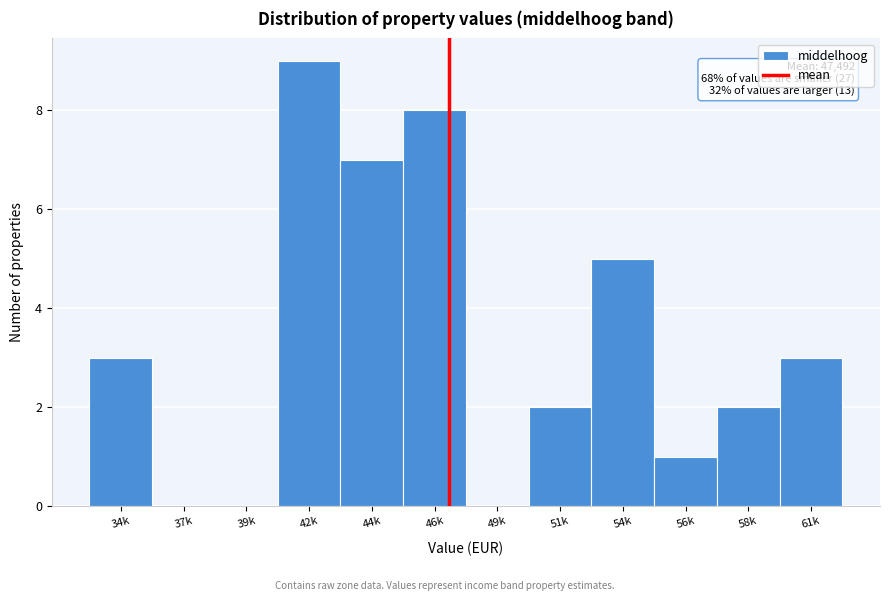

Reading left to right, list all the values displayed in this chart.

34k=3	37k=0	39k=0	42k=9	44k=7	46k=8	49k=0	51k=2	54k=5	56k=1	58k=2	61k=3